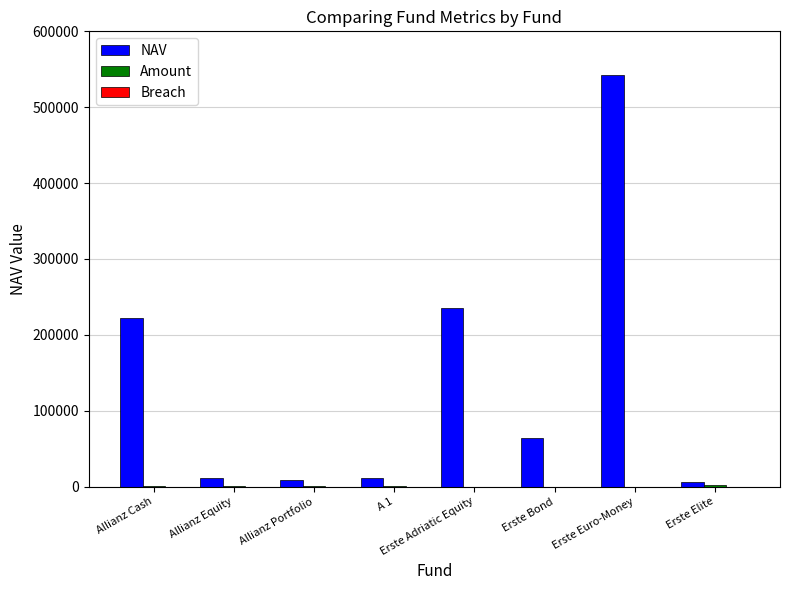

At which category is the sum across all series the highest?

Erste Euro-Money